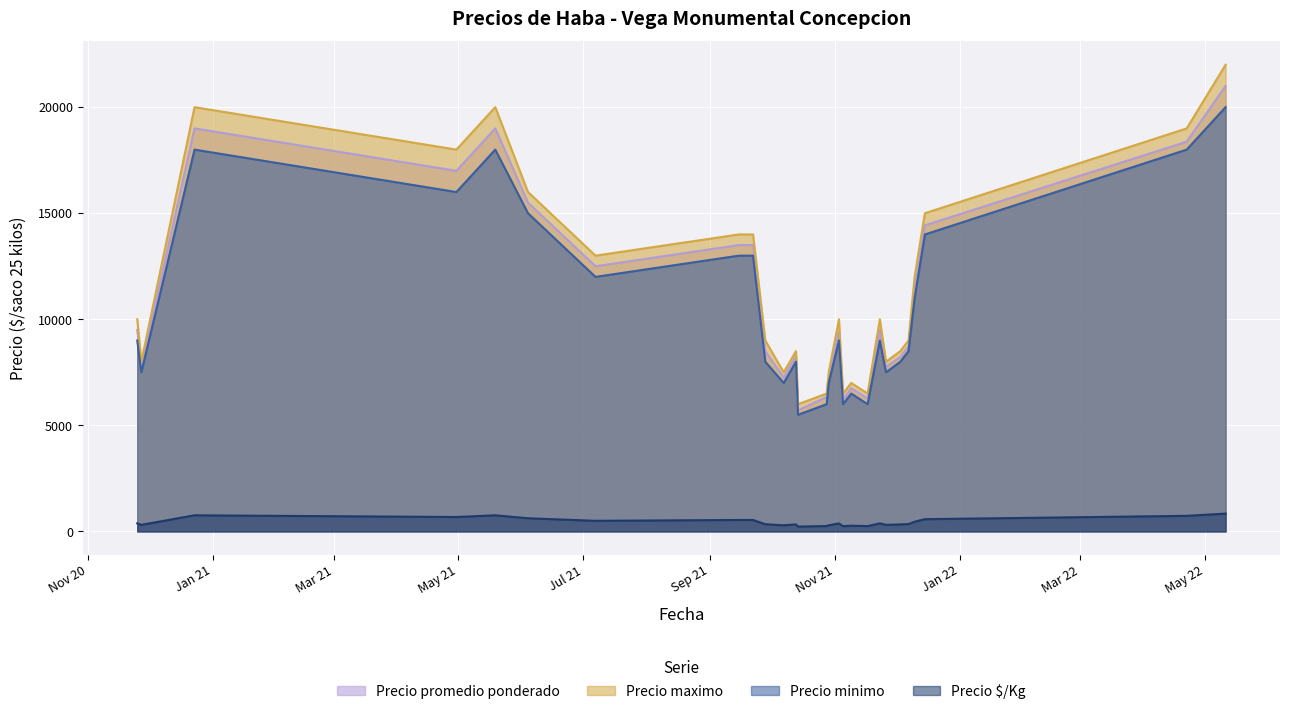

True or false: Precio minimo and Precio maximo cross at least once.

False